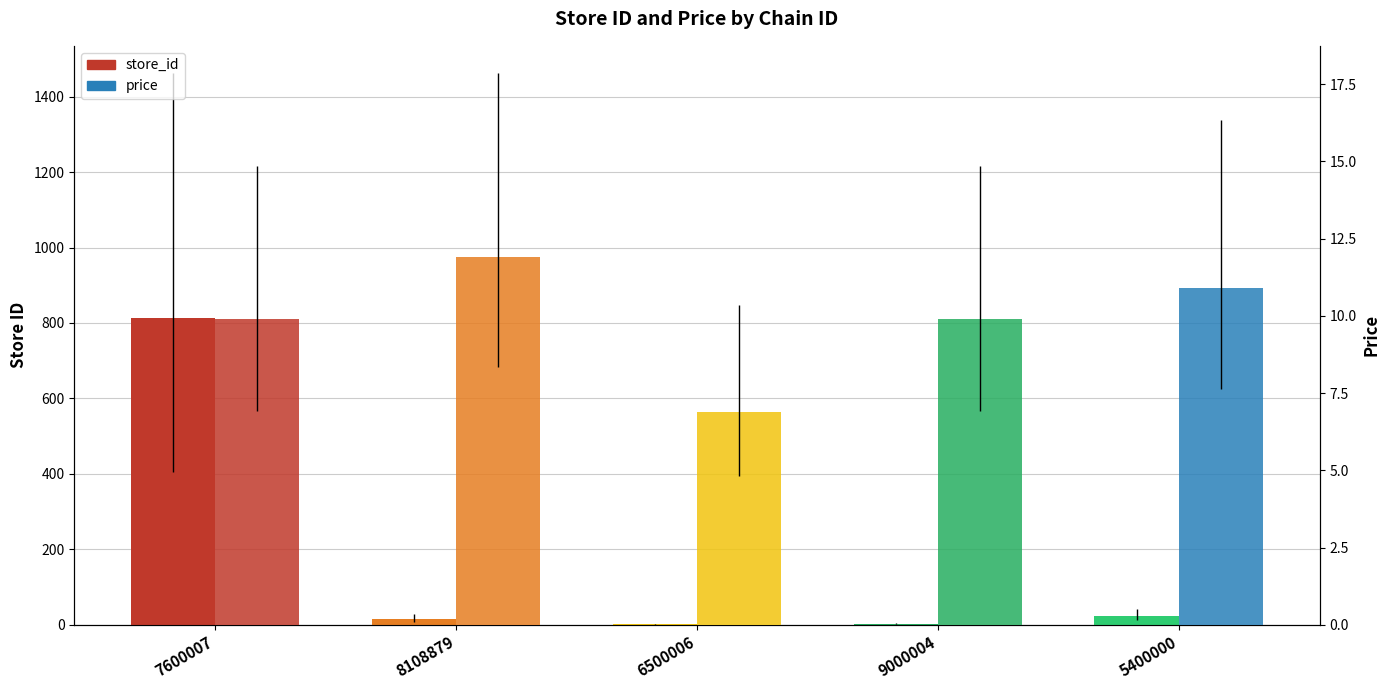

Reading left to right, extract all data points from this chart.

store_id: 812.0	16.0	1.0	3.0	23.0
price: 9.9	11.9	6.9	9.9	10.9